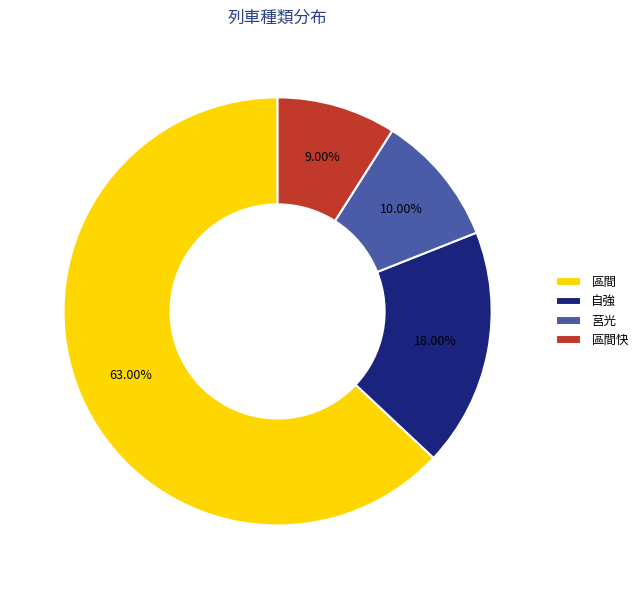

Count the number of slices in the pie.

4